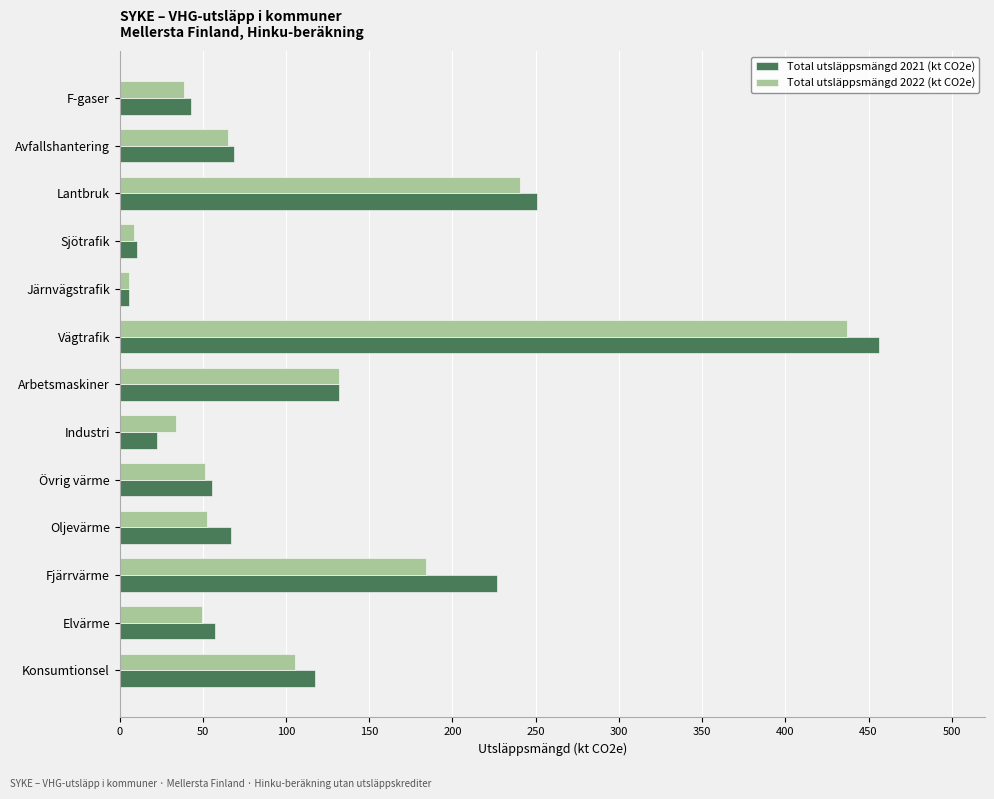

What are all the series names shown in the legend?

Total utsläppsmängd 2021 (kt CO2e), Total utsläppsmängd 2022 (kt CO2e)